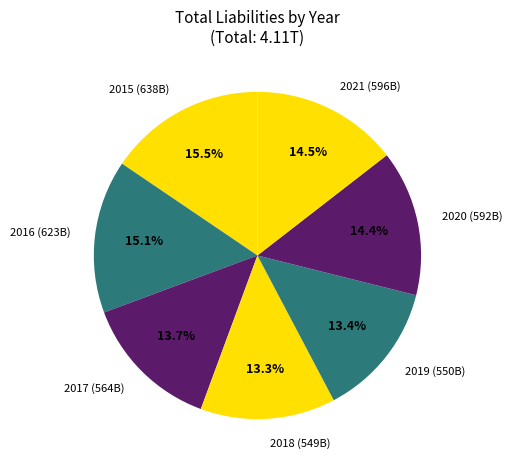

Is the sum of 2015 (638B) and 2021 (596B) greater than half?

No